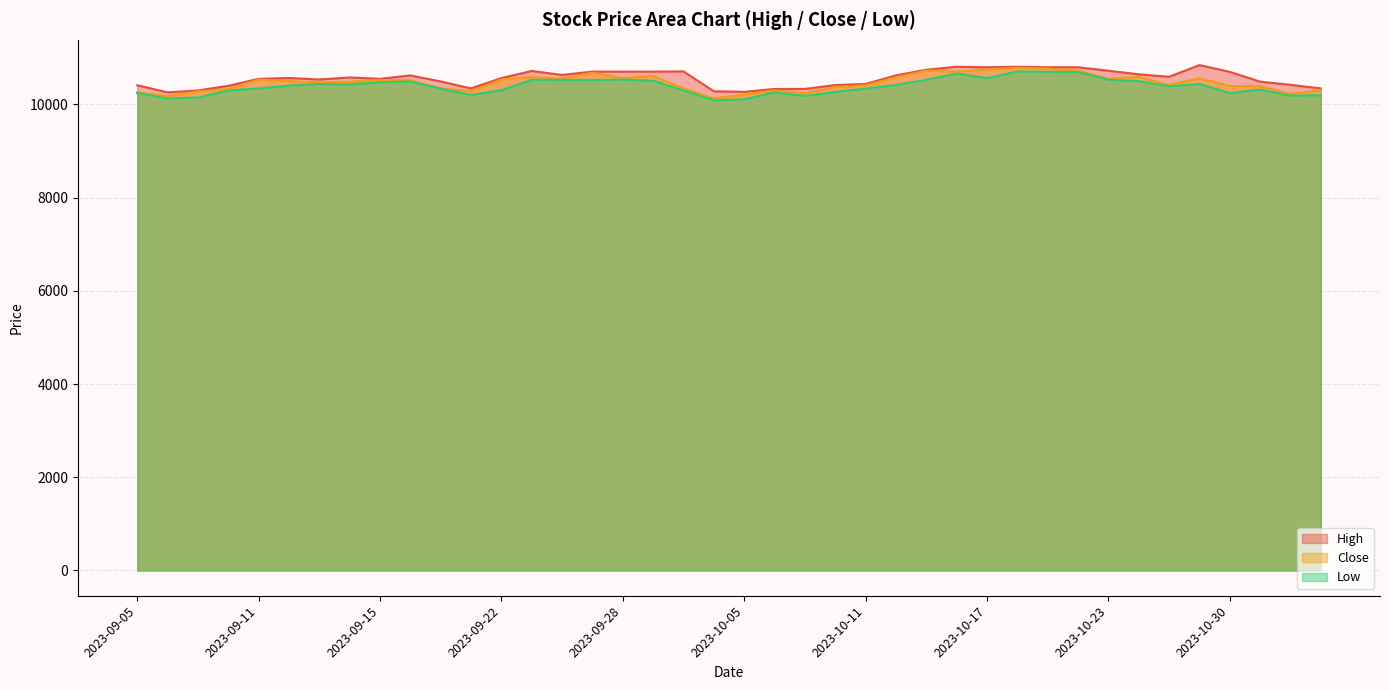

What is the total value across all series at 2023-10-30?

31342.7